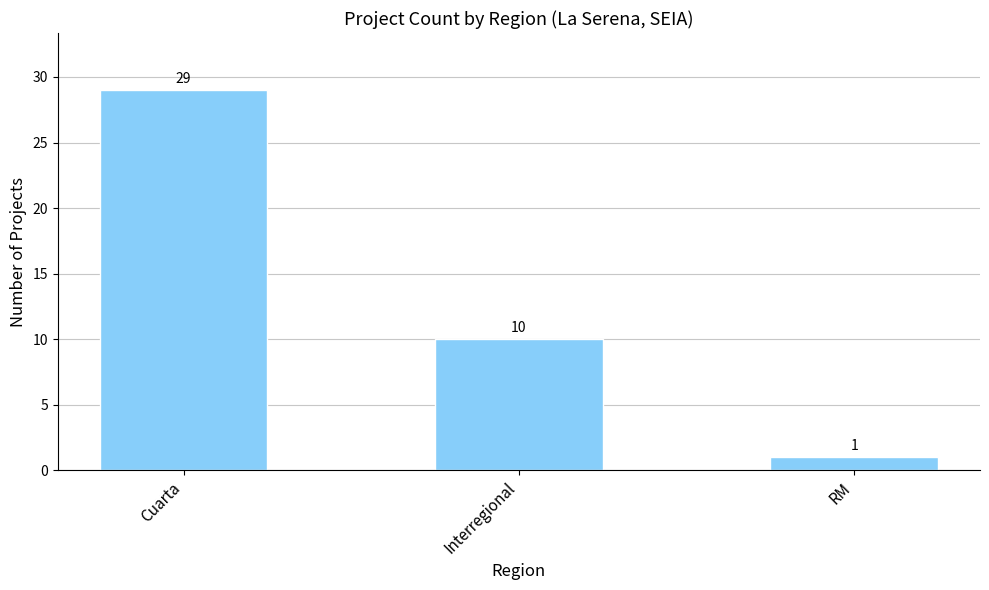

What is the change in value from Cuarta to Interregional?

-19